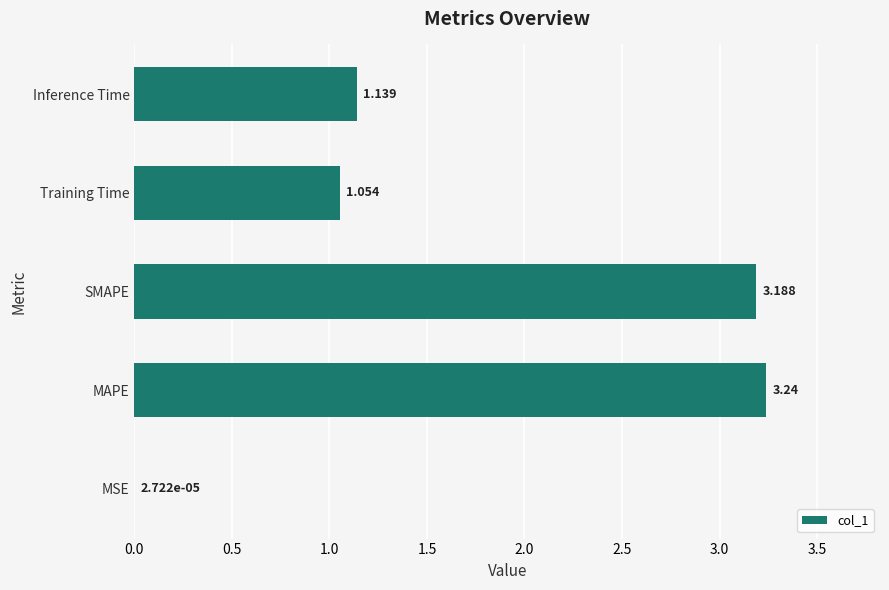

Which has a higher value, MSE or Training Time?

Training Time